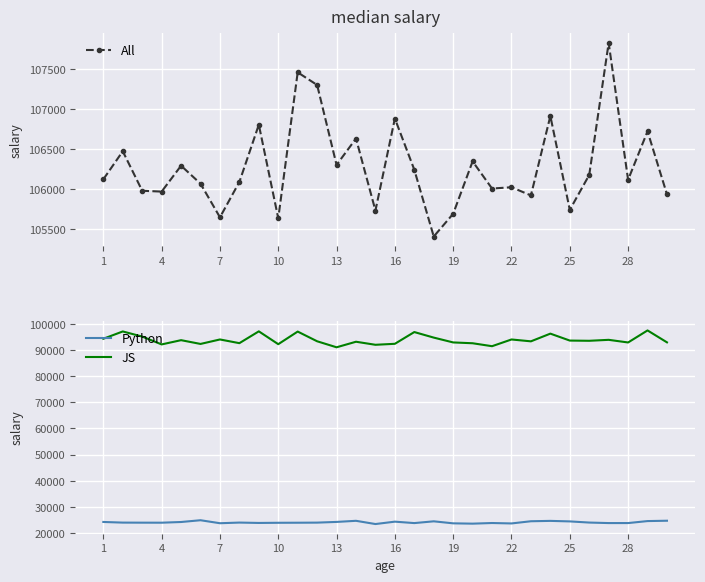

True or false: All and Python intersect in this chart.

False